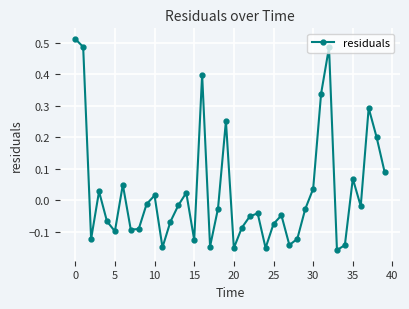

What is the difference between the maximum and minimum values?

0.7